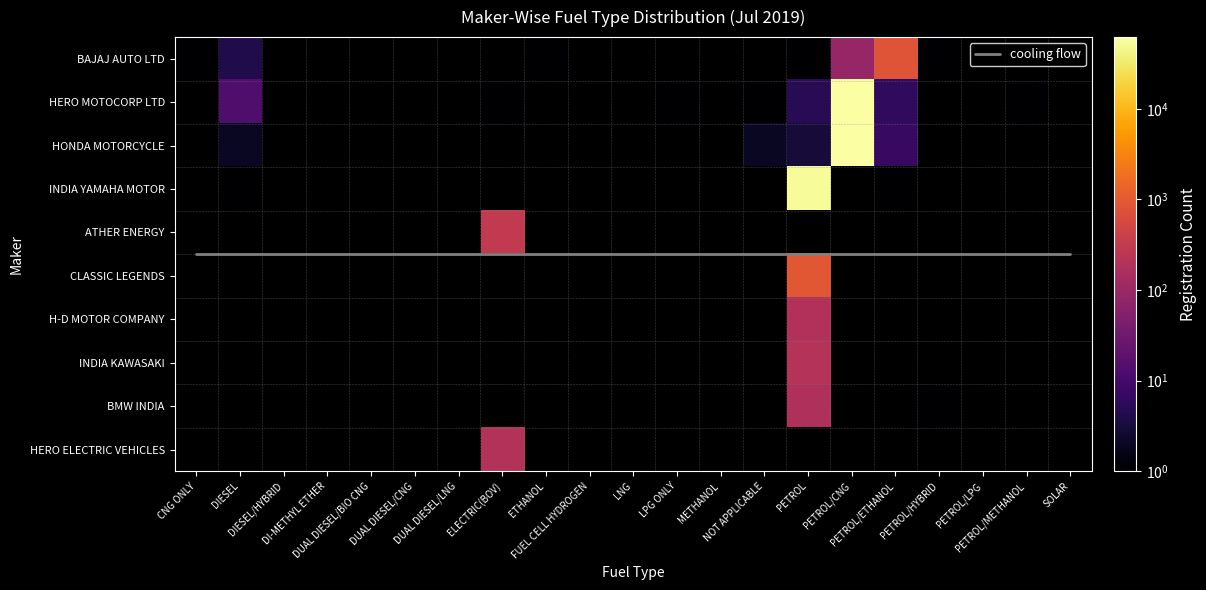

At which category does the chart reach its peak across all series?

PETROL/CNG